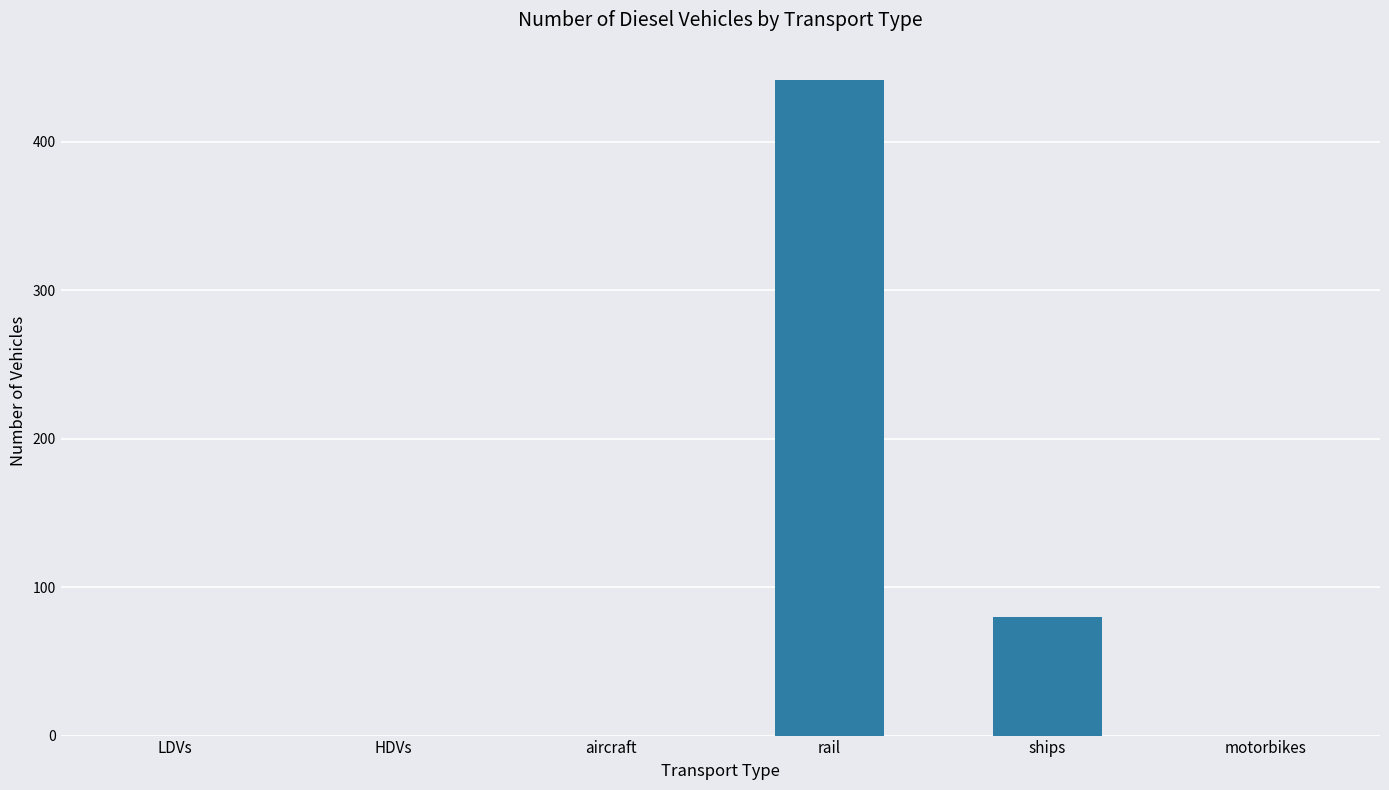

True or false: the data shows 0 at motorbikes.

True